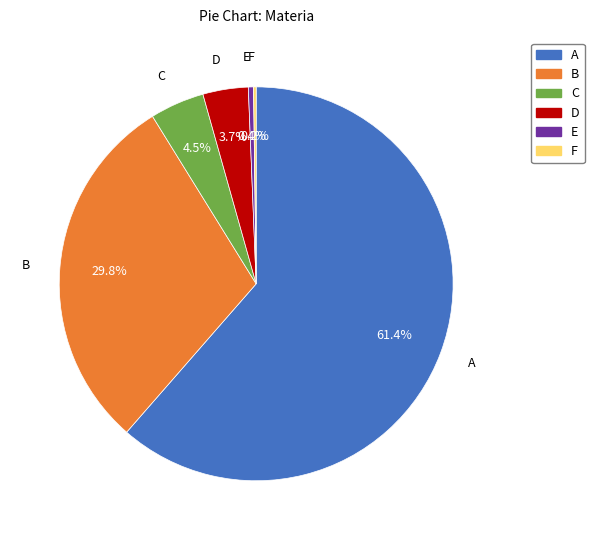

Does any single category account for the majority?

Yes